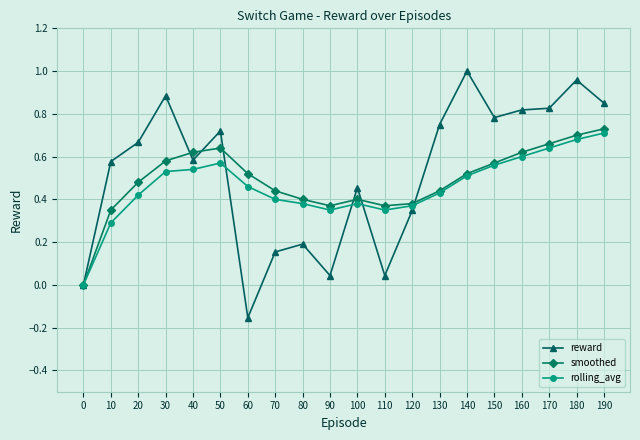

Which category has the lowest value in the reward series?

60